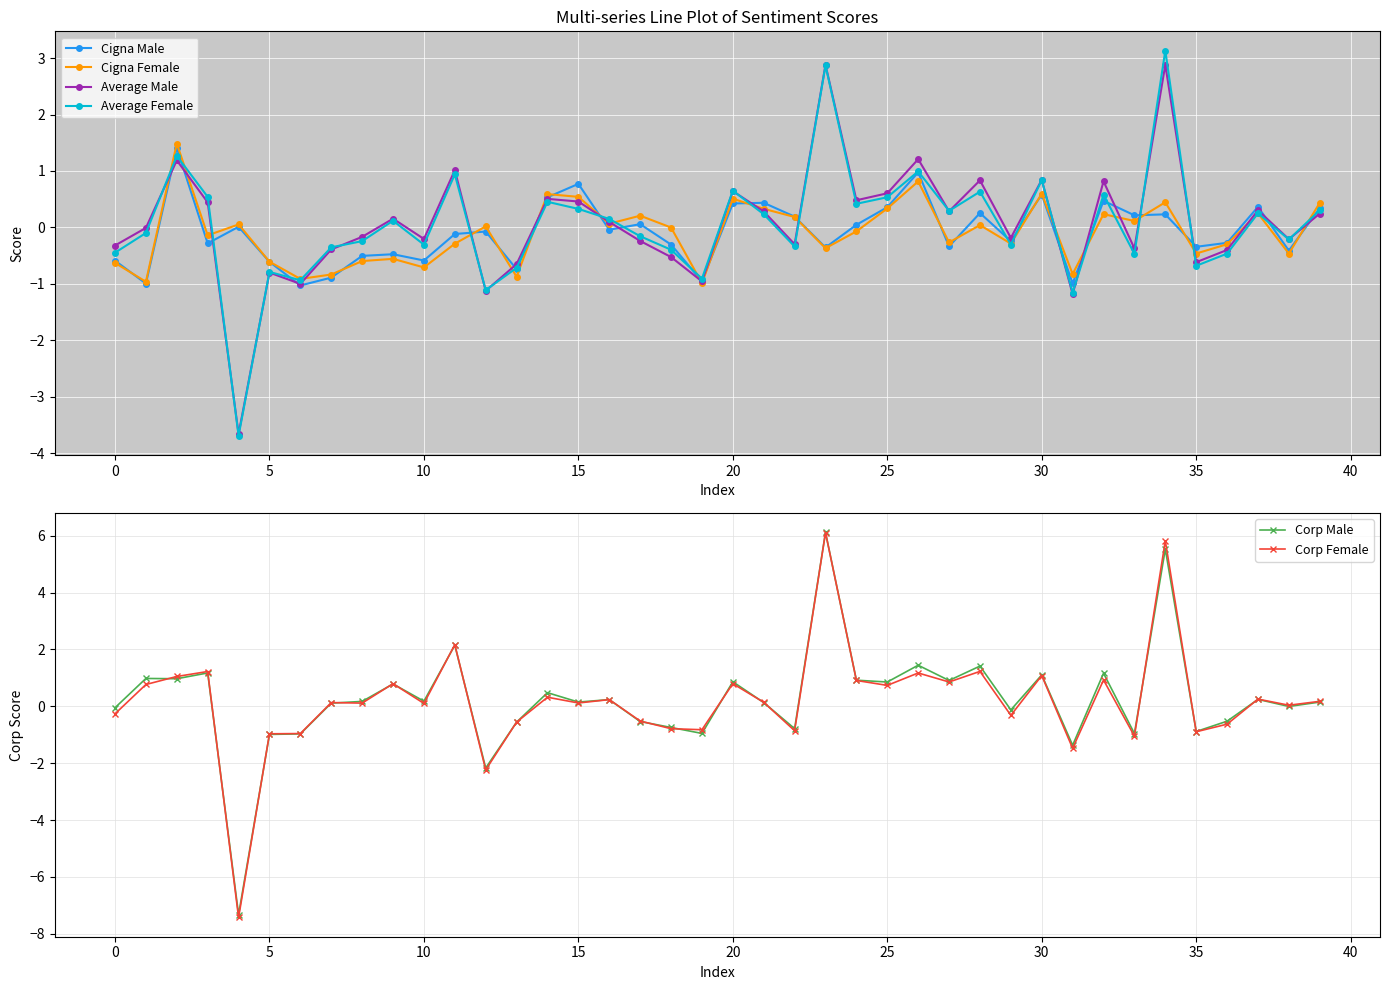

Is this an area chart (filled region under the line)?

No